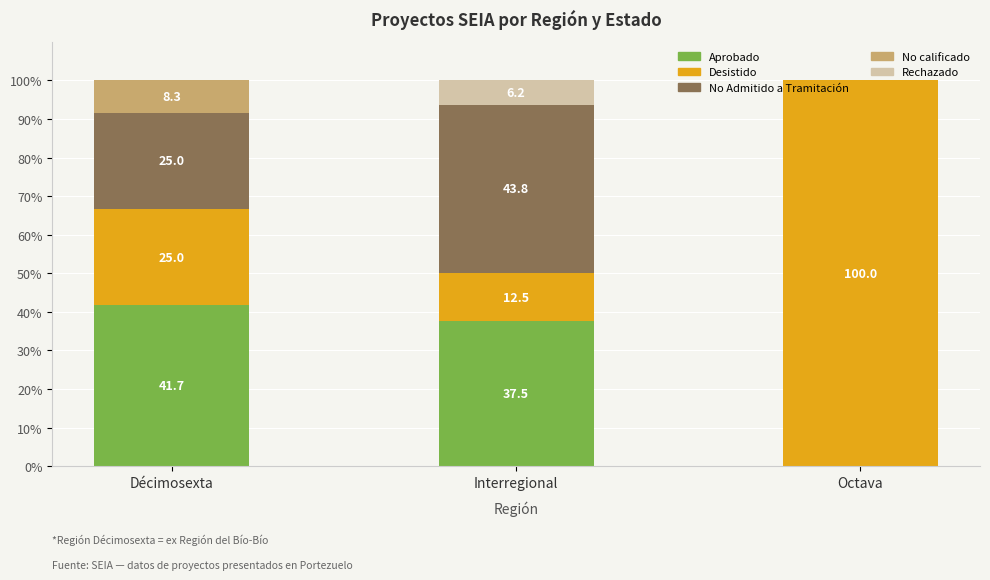

Are the bars grouped side by side (vs. stacked)?

No